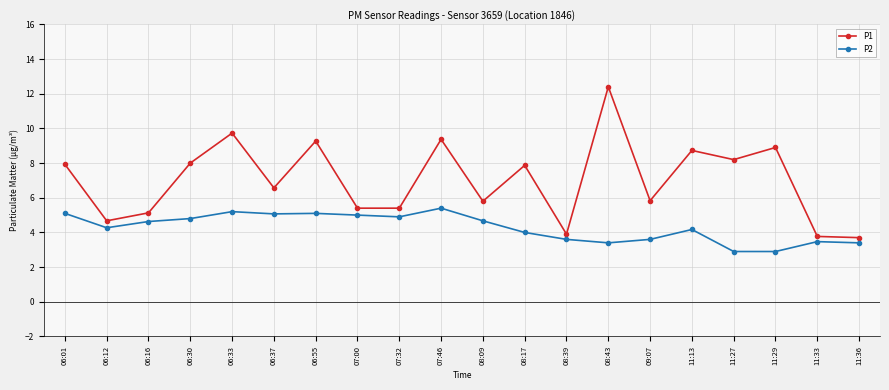

What is the difference between the highest and lowest values at 11:29?

6.0